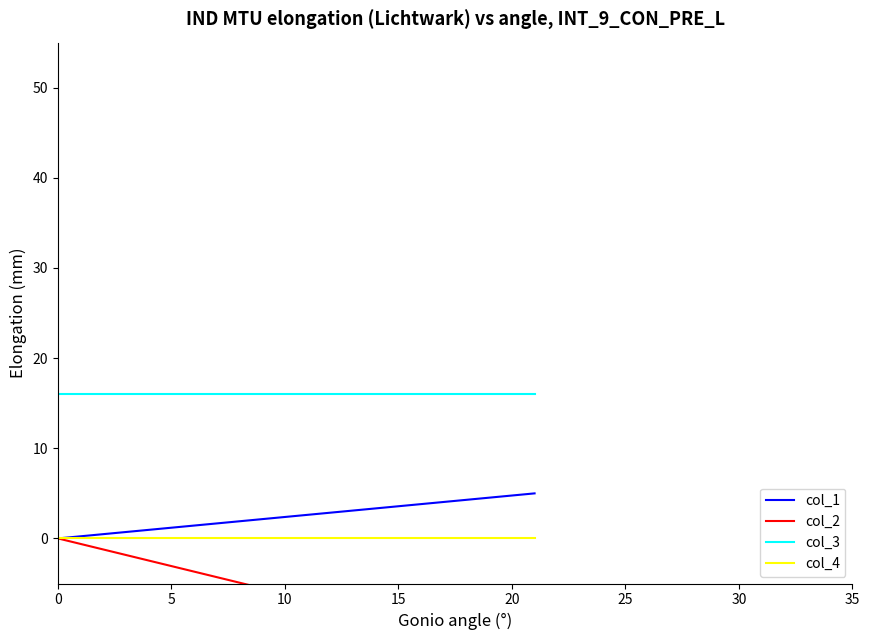

True or false: col_1 and col_3 cross at least once.

False